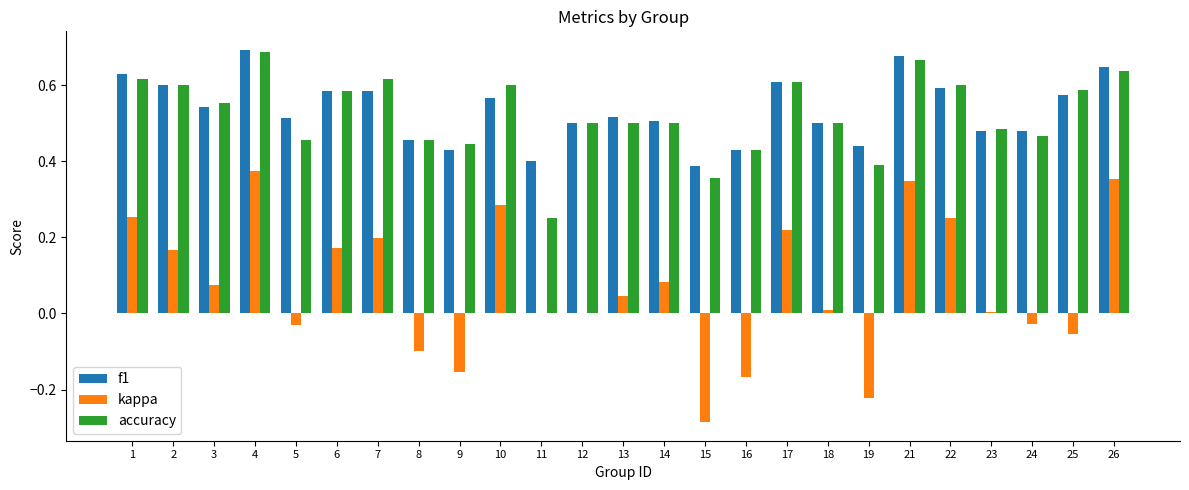

Is it true that f1 equals 0.6 at 26?

True